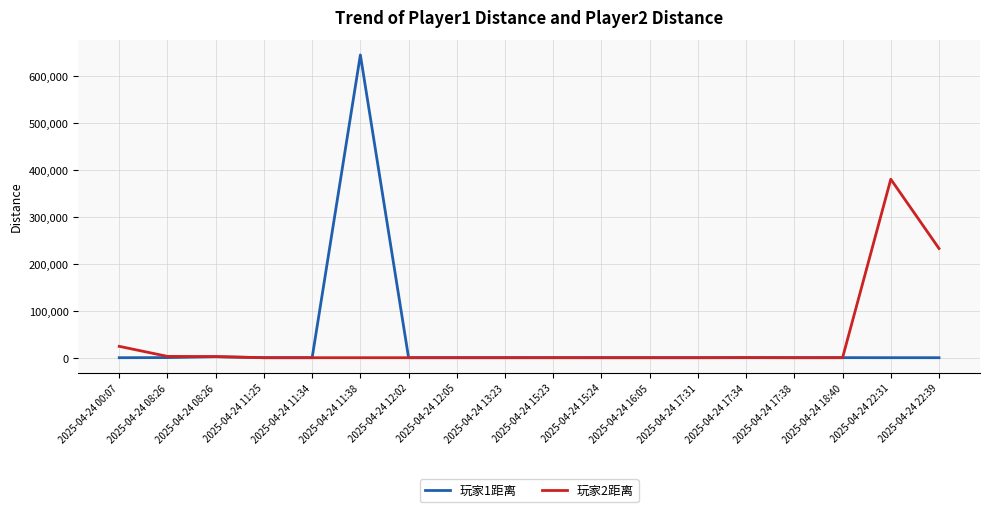

What is the spread (max minus min) of values at 2025-04-24 17:34?

280